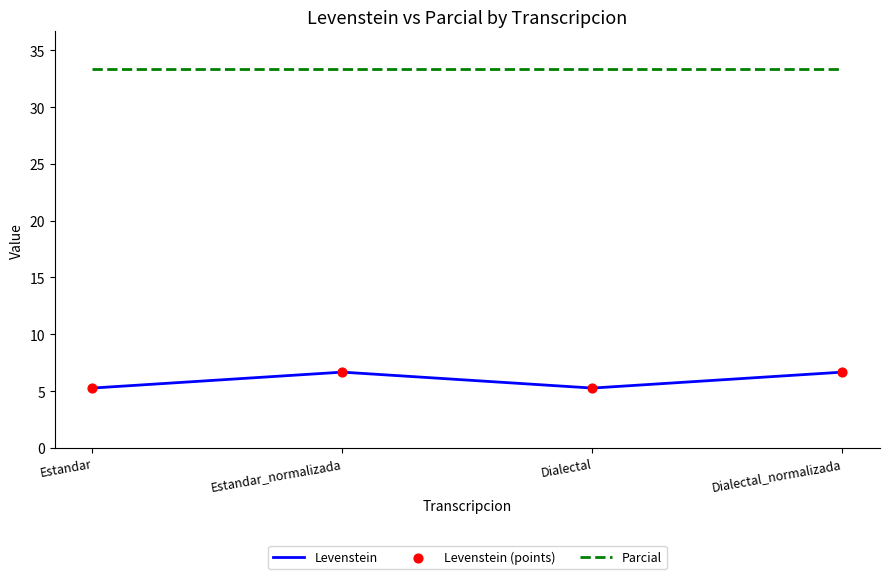

What is the spread (max minus min) of values at Dialectal_normalizada?

26.7